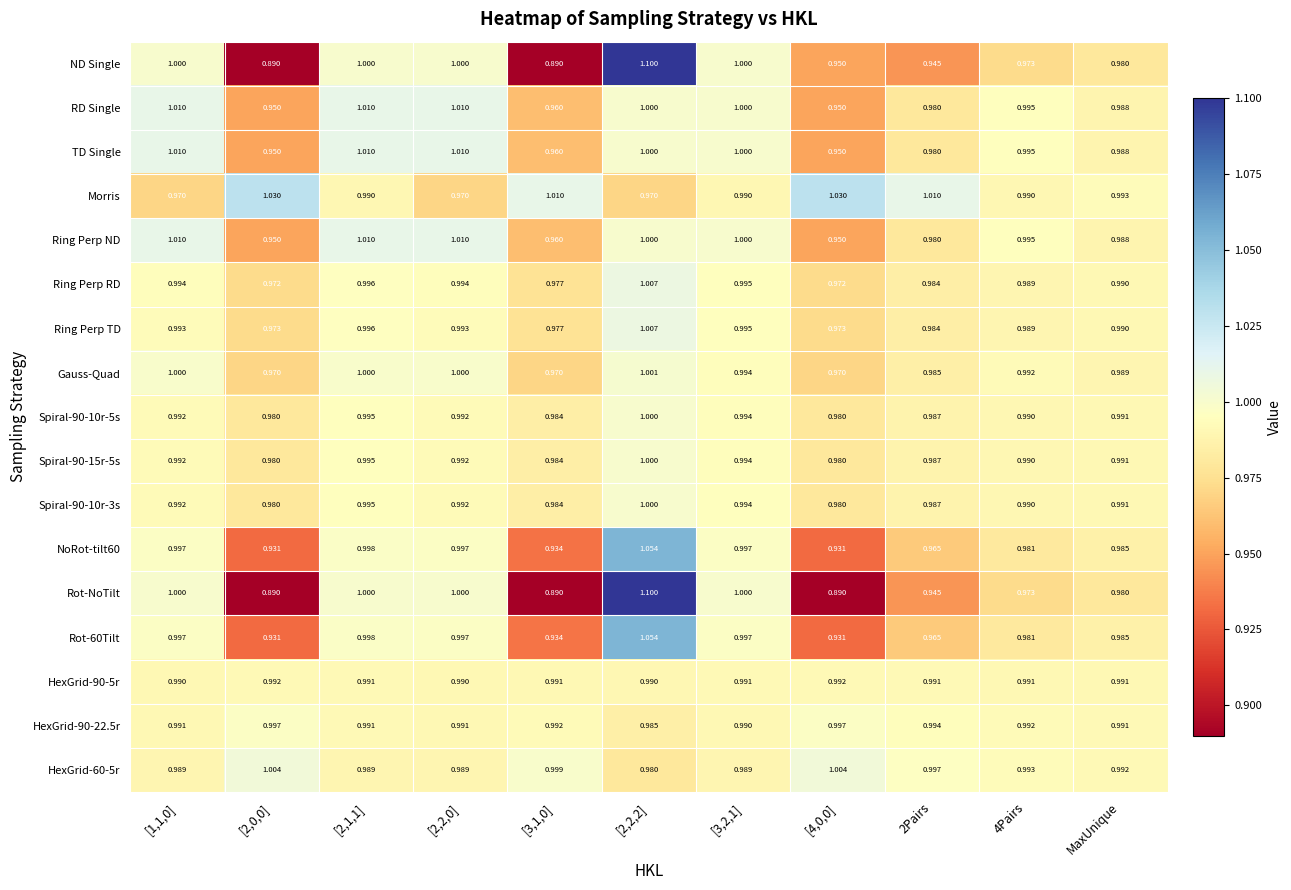

Is the value of NoRot-tilt60 at [3,1,0] greater than the value of Ring Perp TD at [2,2,2]?

No